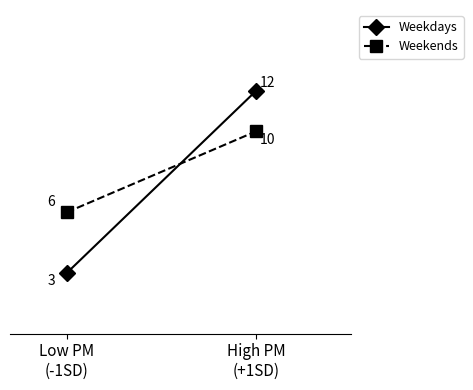

Is this an area chart (filled region under the line)?

No